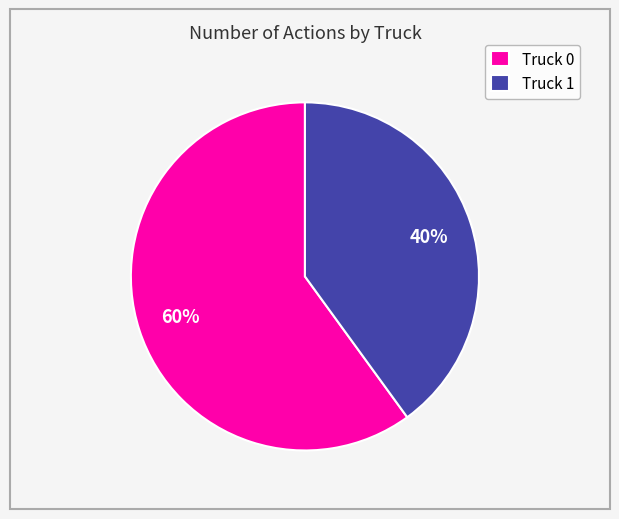

To the nearest percent, what is the difference between the Truck 1 and Truck 0 slice percentages?

20%